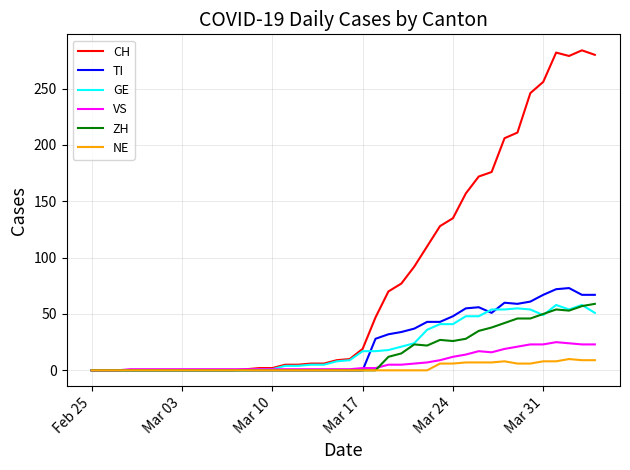

Which series has the widest spread of values?

CH